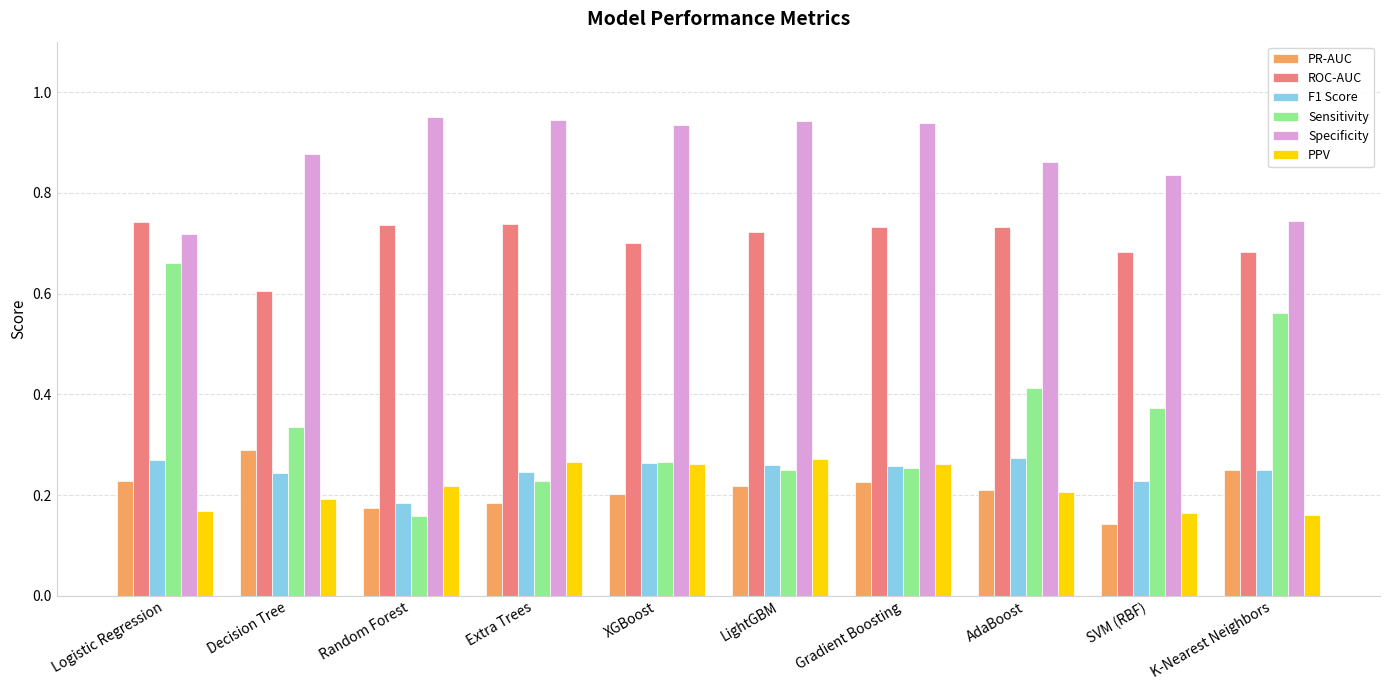

Which series has the largest range (max minus min)?

Sensitivity